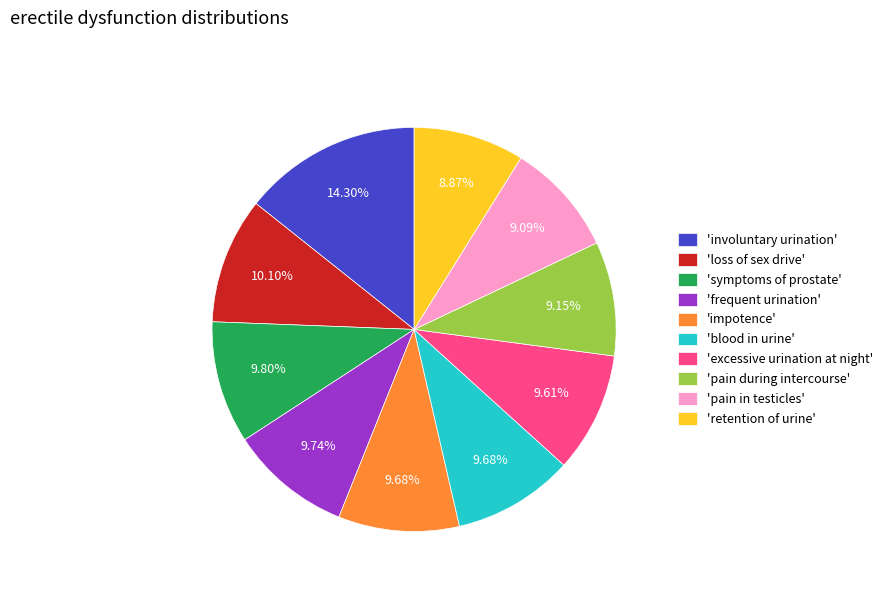

Between 'pain in testicles' and 'involuntary urination', which is larger?

'involuntary urination'